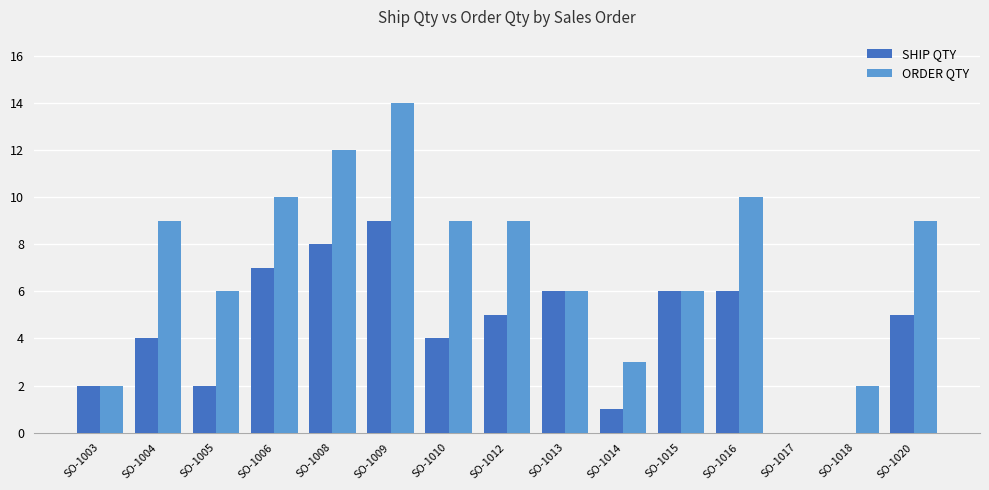

Which series changed the most between SO-1005 and SO-1017?

ORDER QTY